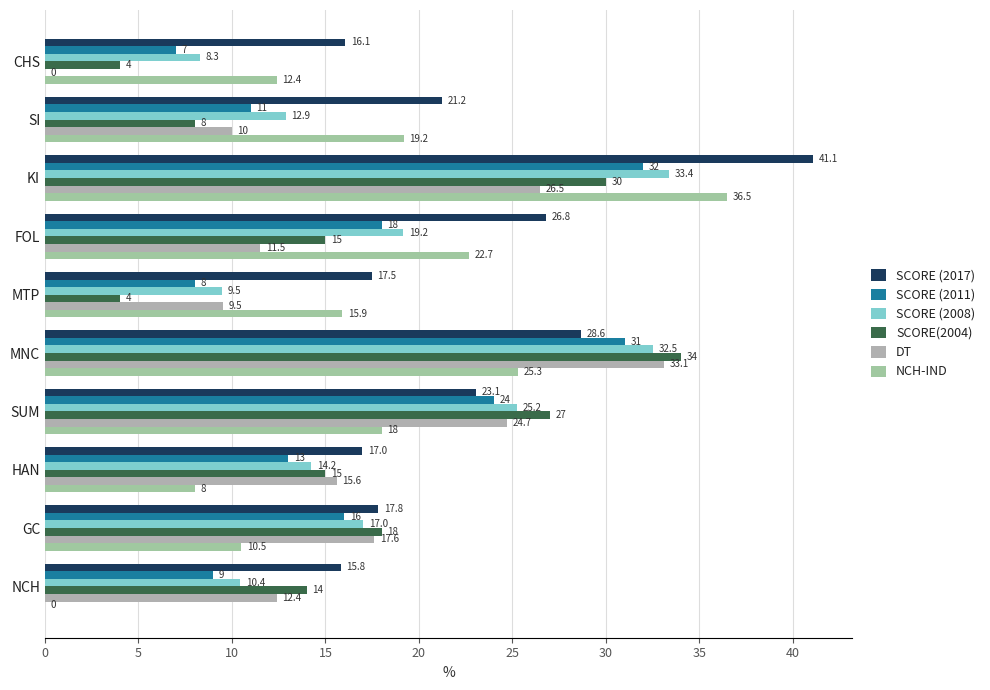

How many data points in DT are above 15?

5